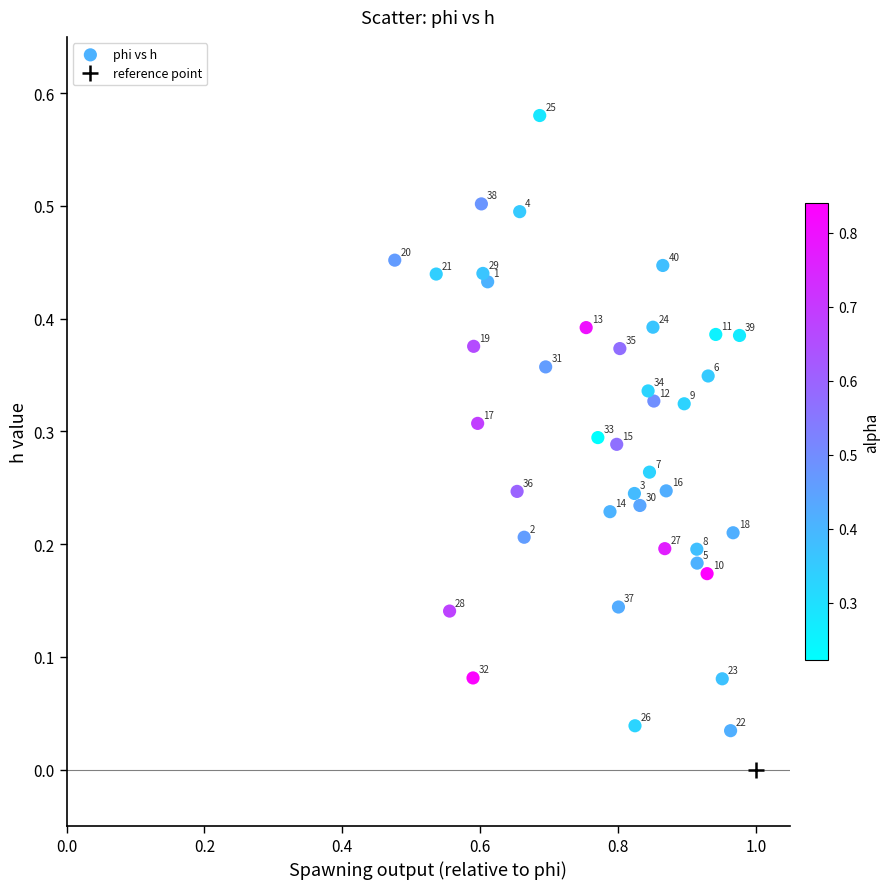

How many data points are displayed?

40